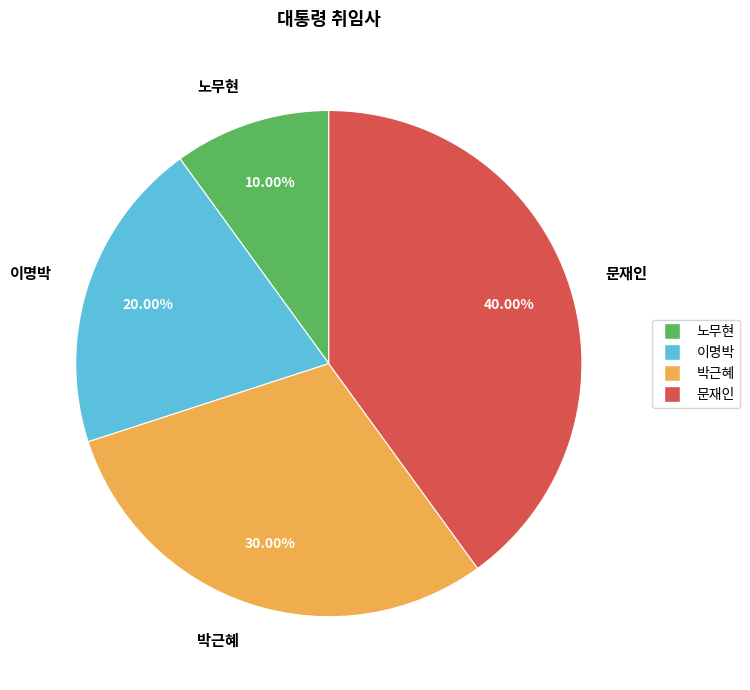

Which category has the biggest portion of the pie?

문재인